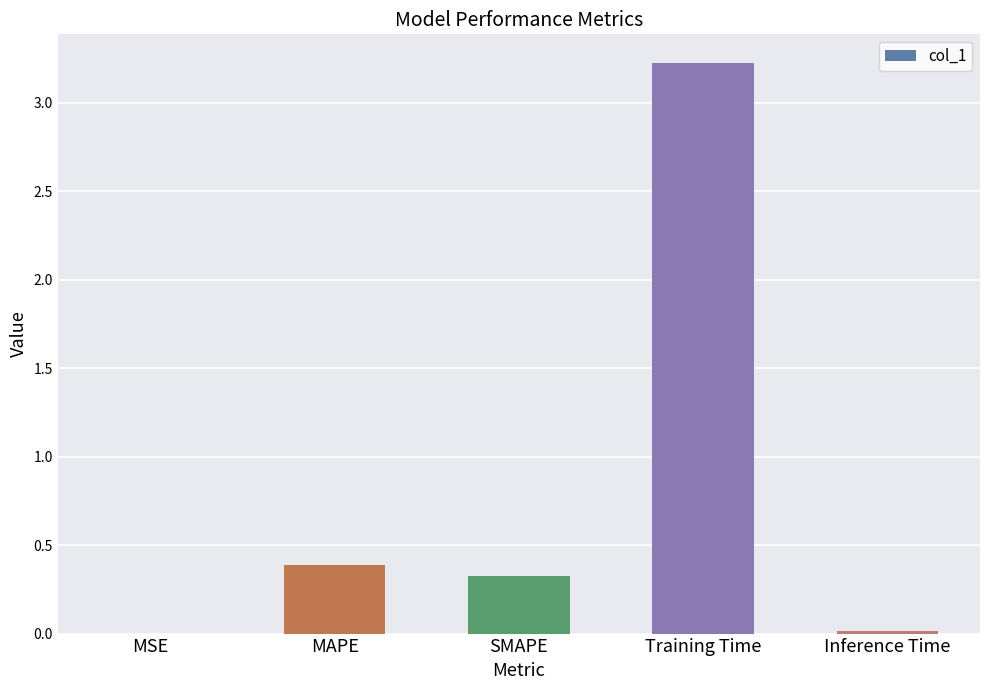

What is the maximum value shown in the chart?

3.2